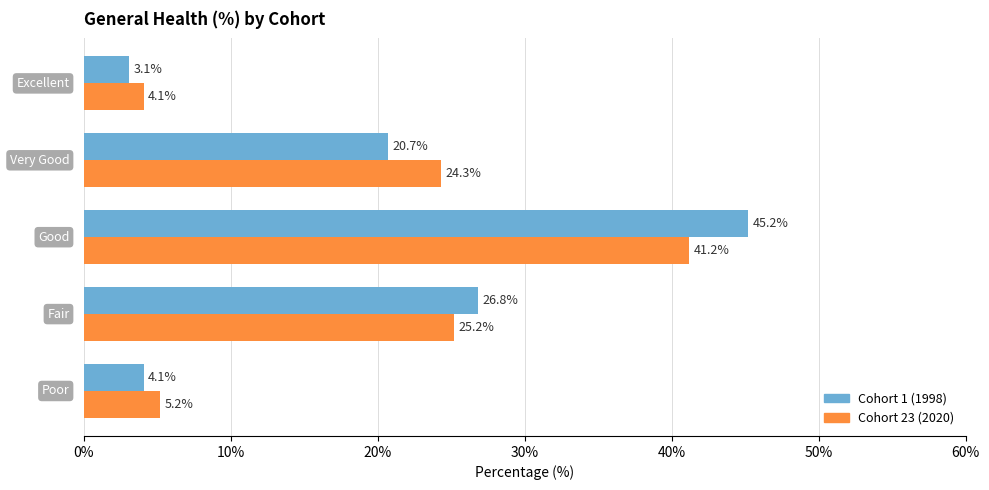

Which series has the widest spread of values?

Cohort 1 (1998)